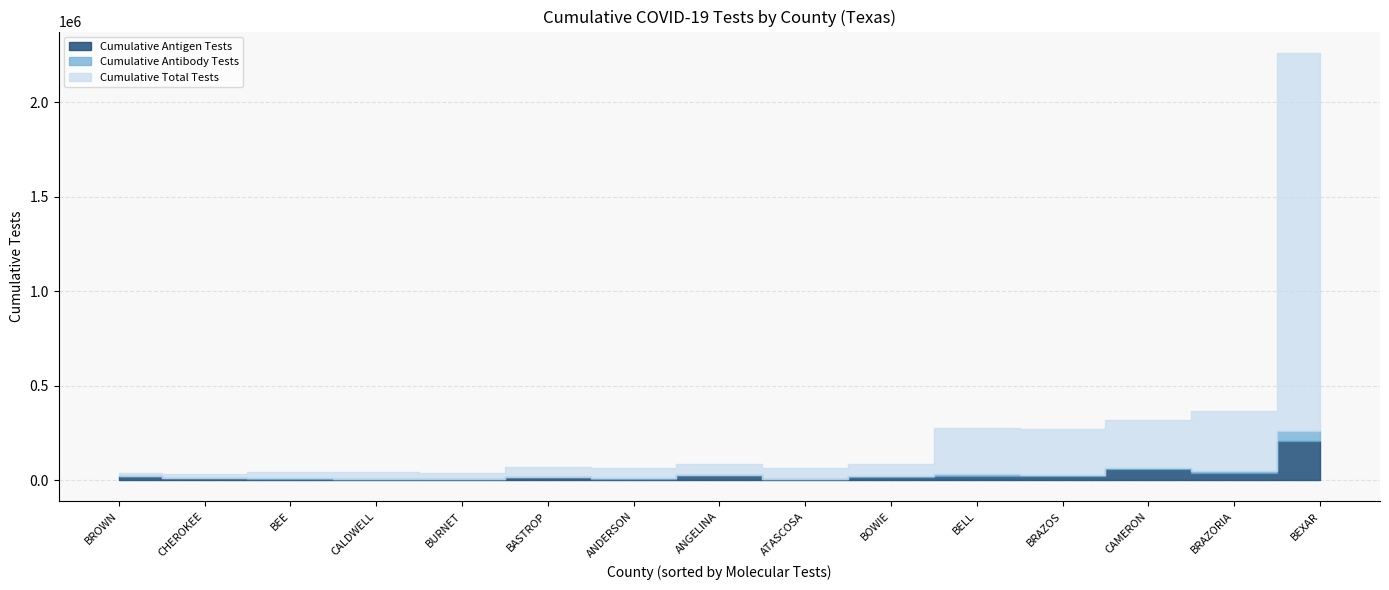

How many interior local peaks does the Cumulative Antibody Tests series have?

3